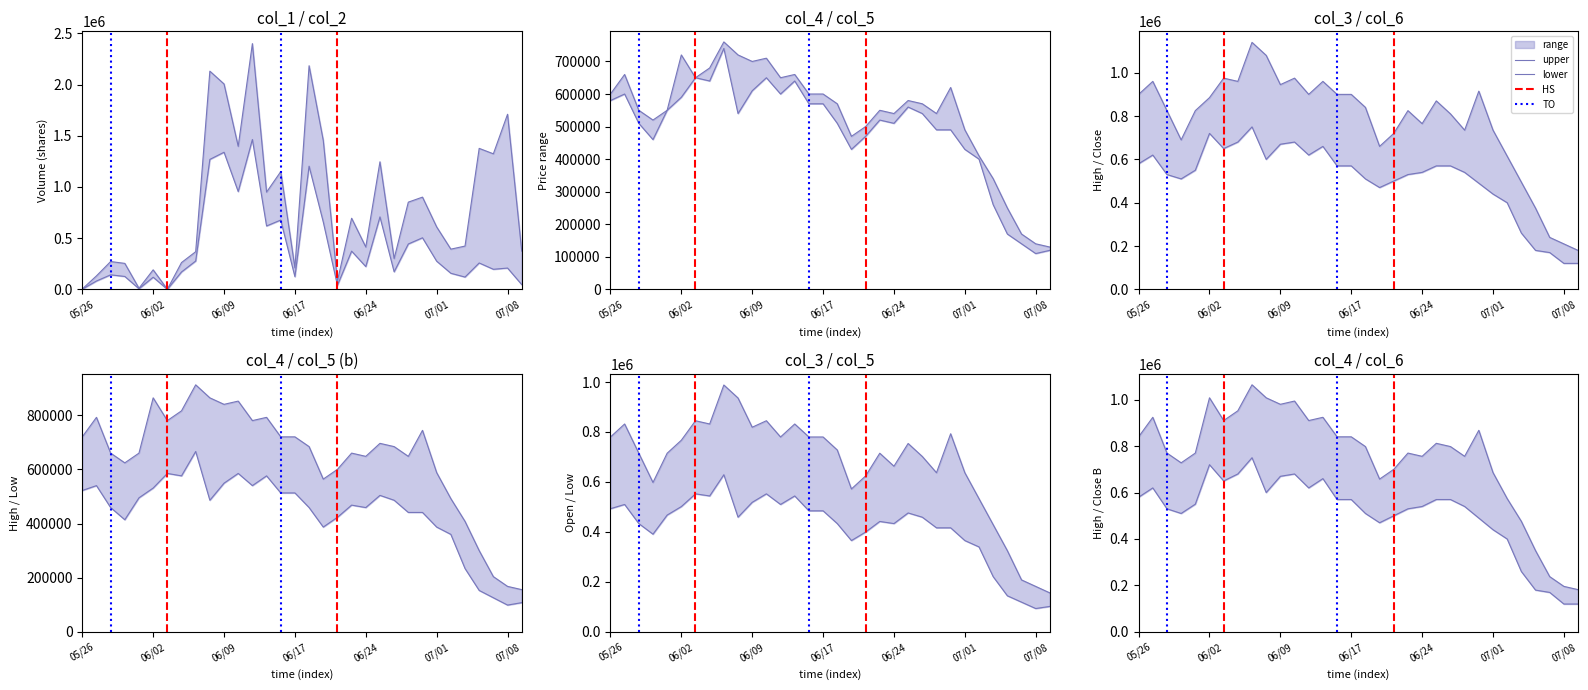

What is the difference between the maximum and minimum values in the col_6 series?

630000.0